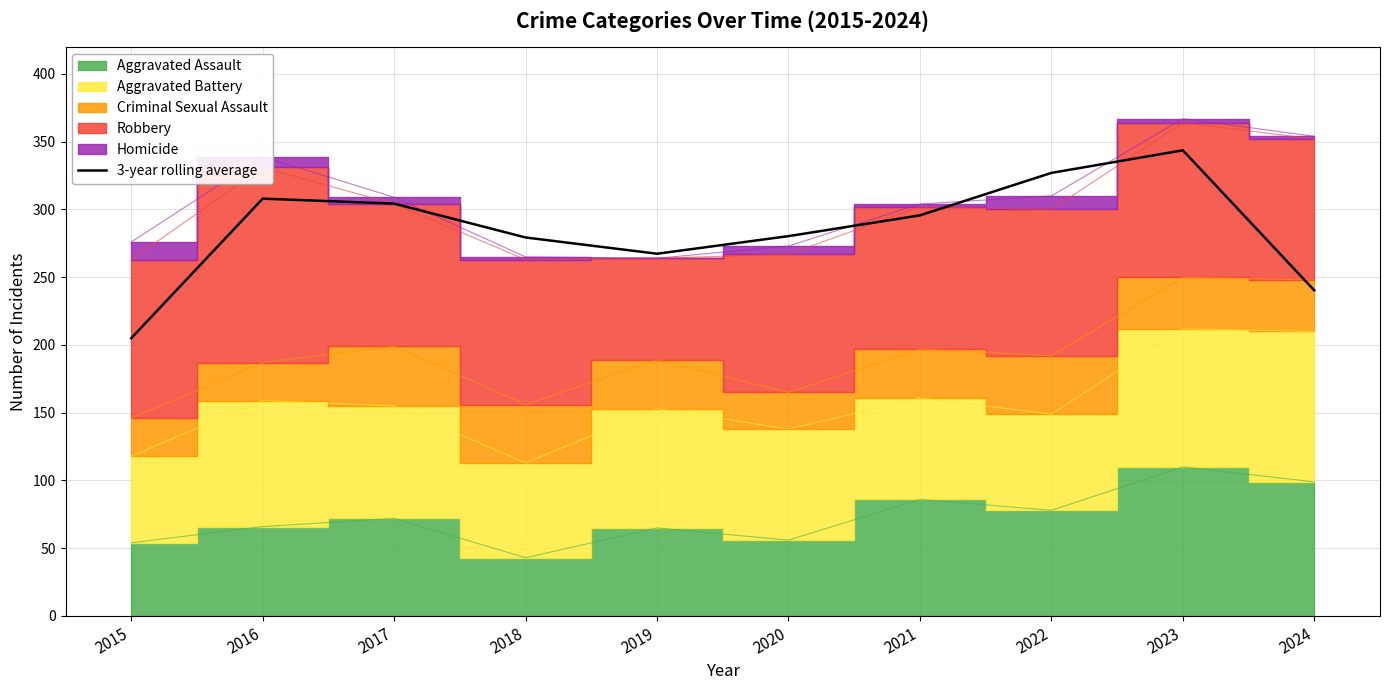

Between 2023 and 2015, which is larger?

2023